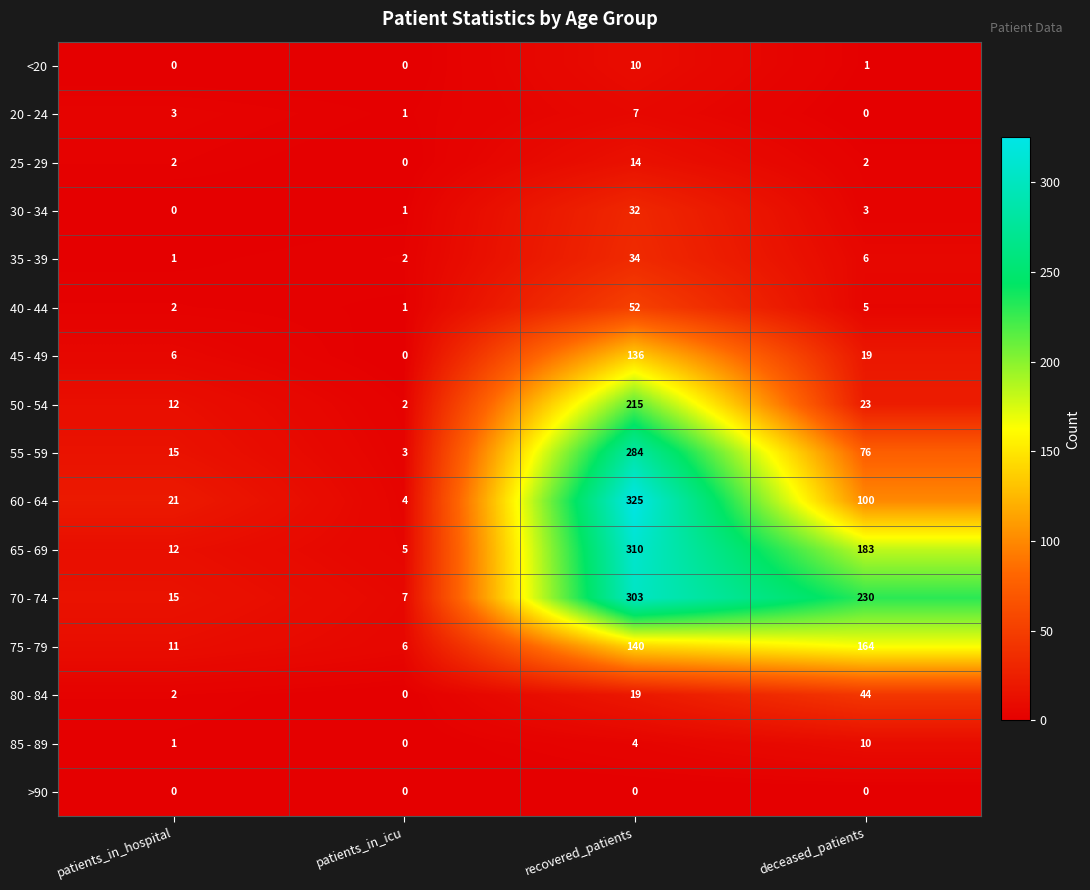

What is the difference between the 75 - 79 values at patients_in_hospital and recovered_patients?

129